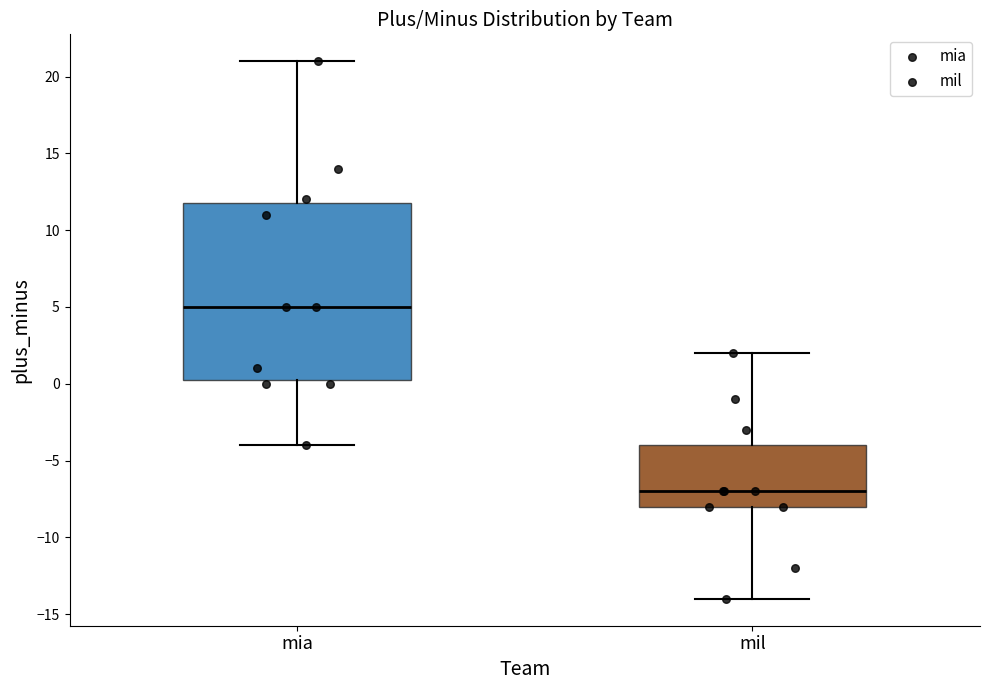

Where does the upper whisker of the box for mil end on the y-axis? The values are not printed on the chart, so give them approximately, as read against the axis.

2.0